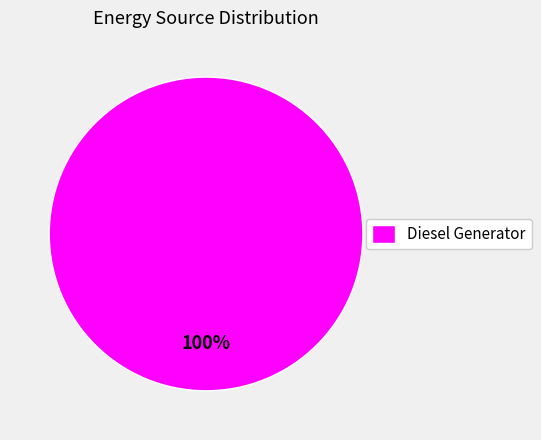

Which slice represents more than half of the pie?

Diesel Generator